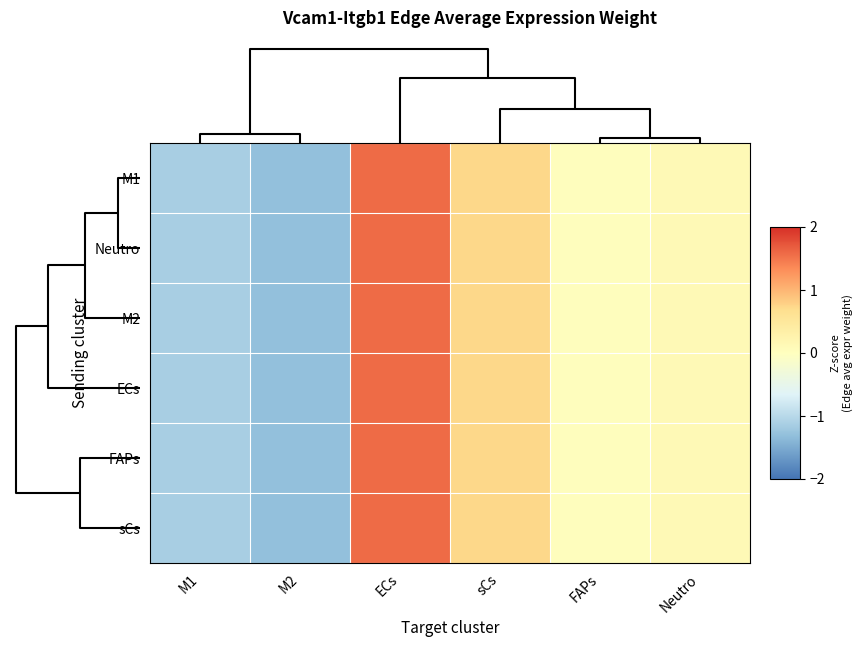

Reading left to right, transcribe all the data shown in this chart.

M1: M1=-1.1	M2=-1.3	ECs=1.6	sCs=0.7	FAPs=0.0	Neutro=0.1
Neutro: M1=-1.1	M2=-1.3	ECs=1.6	sCs=0.7	FAPs=0.0	Neutro=0.1
M2: M1=-1.1	M2=-1.3	ECs=1.6	sCs=0.7	FAPs=0.0	Neutro=0.1
ECs: M1=-1.1	M2=-1.3	ECs=1.6	sCs=0.7	FAPs=0.0	Neutro=0.1
FAPs: M1=-1.1	M2=-1.3	ECs=1.6	sCs=0.7	FAPs=0.0	Neutro=0.1
sCs: M1=-1.1	M2=-1.3	ECs=1.6	sCs=0.7	FAPs=0.0	Neutro=0.1